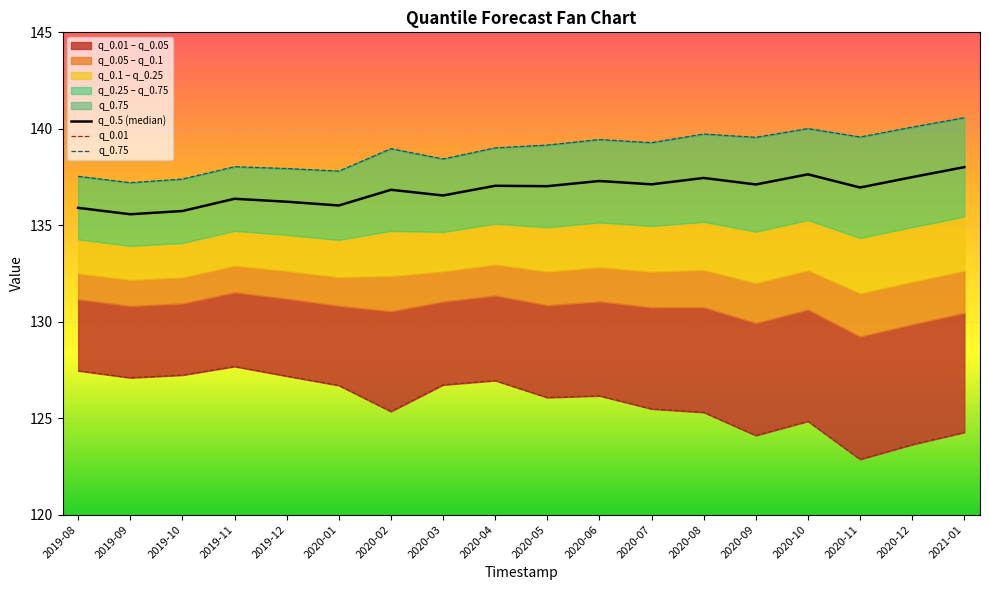

True or false: q_0.75 and q_0.5 (median) intersect in this chart.

False